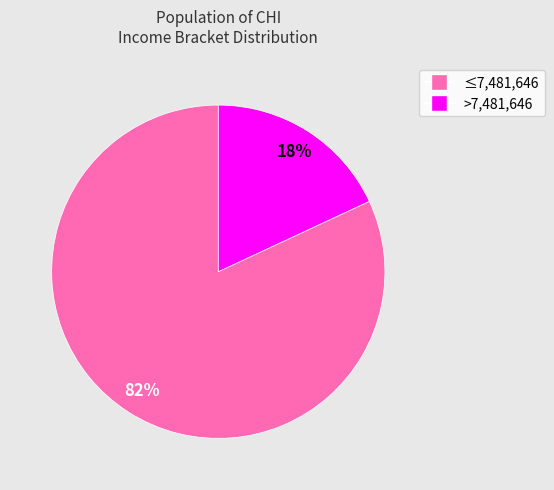

To the nearest percent, what is the difference between the largest and smallest slice percentages?

64%